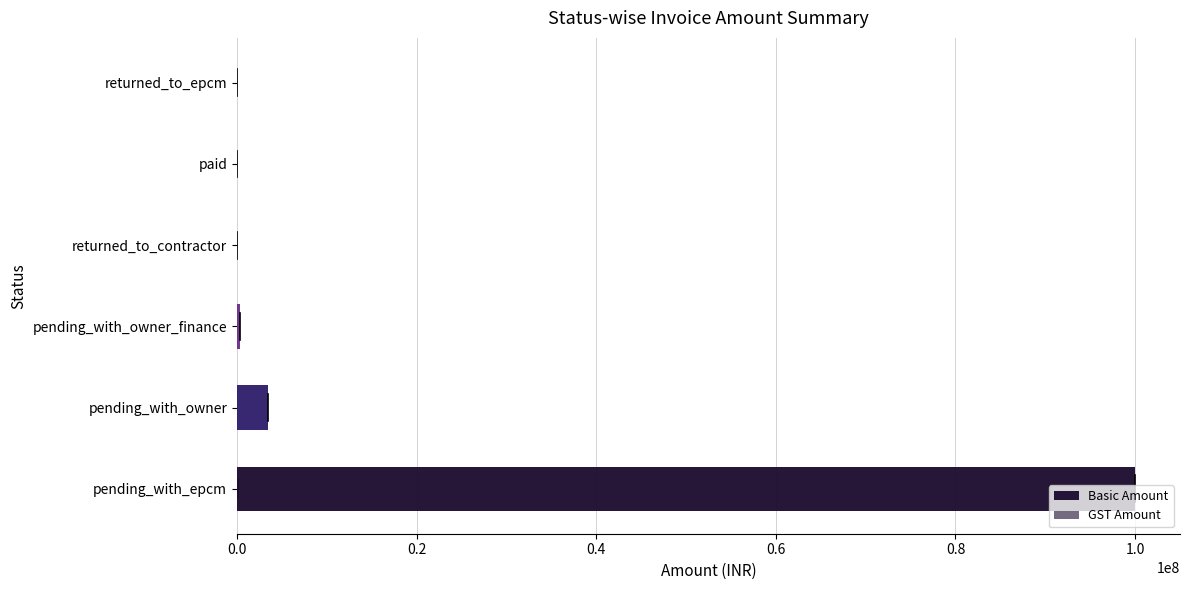

What is the difference between the highest and lowest values at pending_with_epcm?

99820000.0